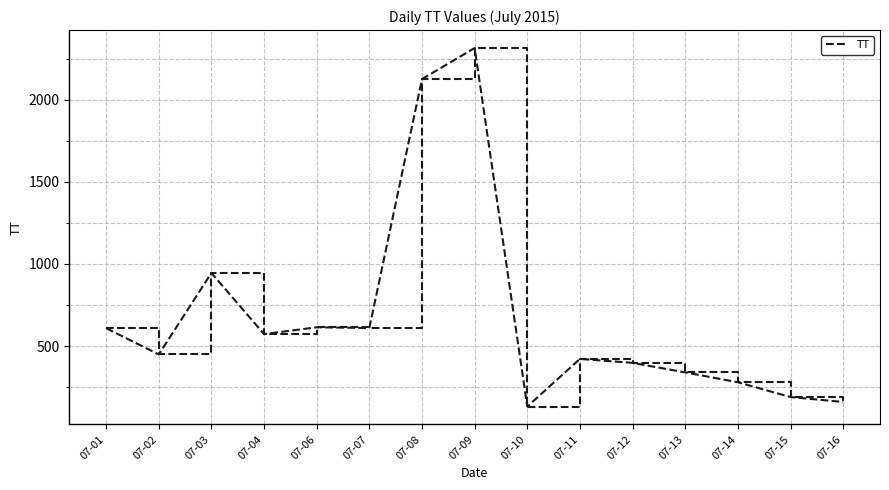

What is the sum of all values?

10161.5